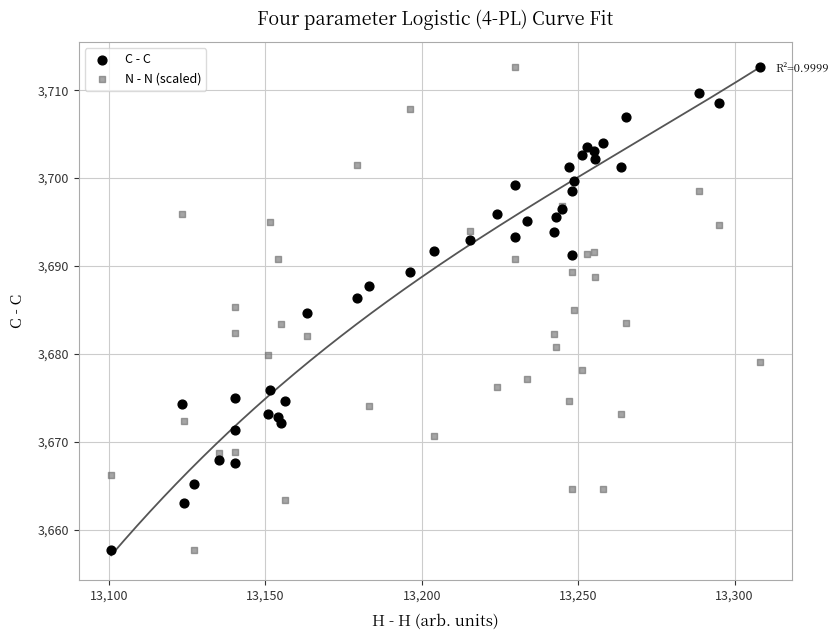

What is the X range (max minus min) for the scatter plot?

207.3